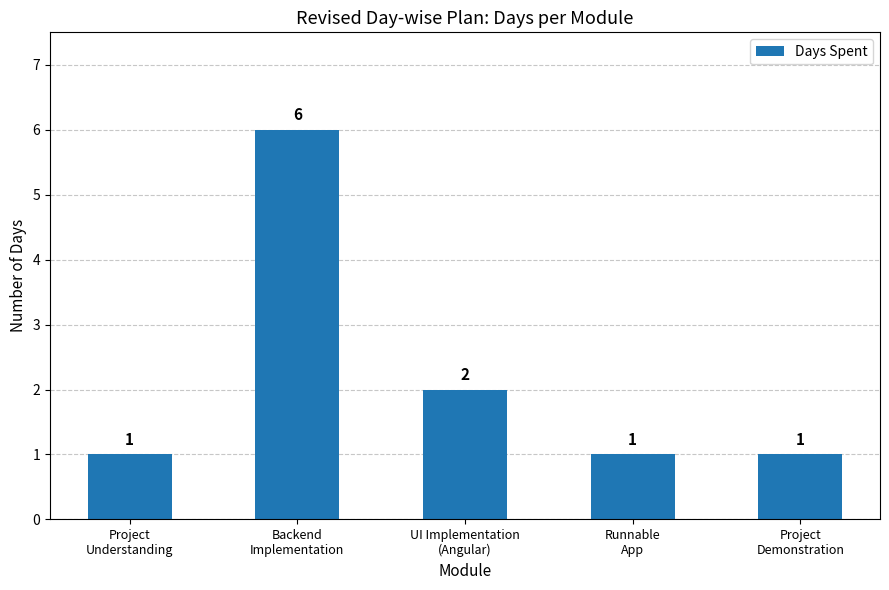

What is the difference between the maximum and minimum values?

5